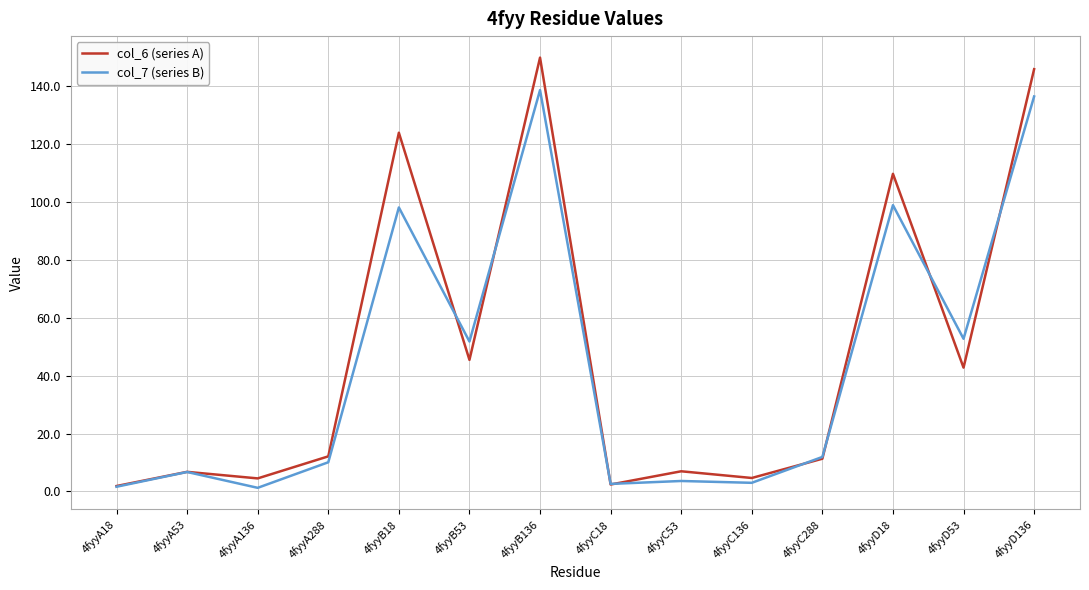

Which series has the widest spread of values?

col_6 (series A)